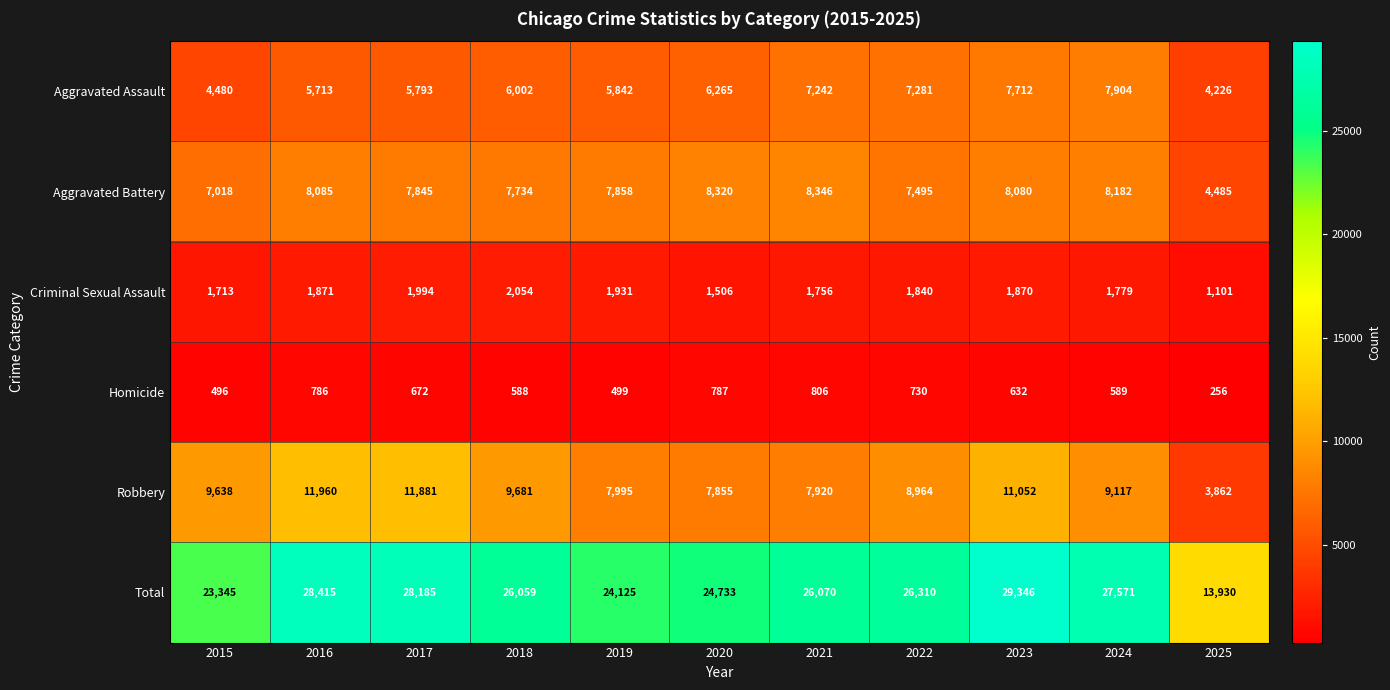

True or false: Aggravated Assault has a value of 5793 at 2017.

True